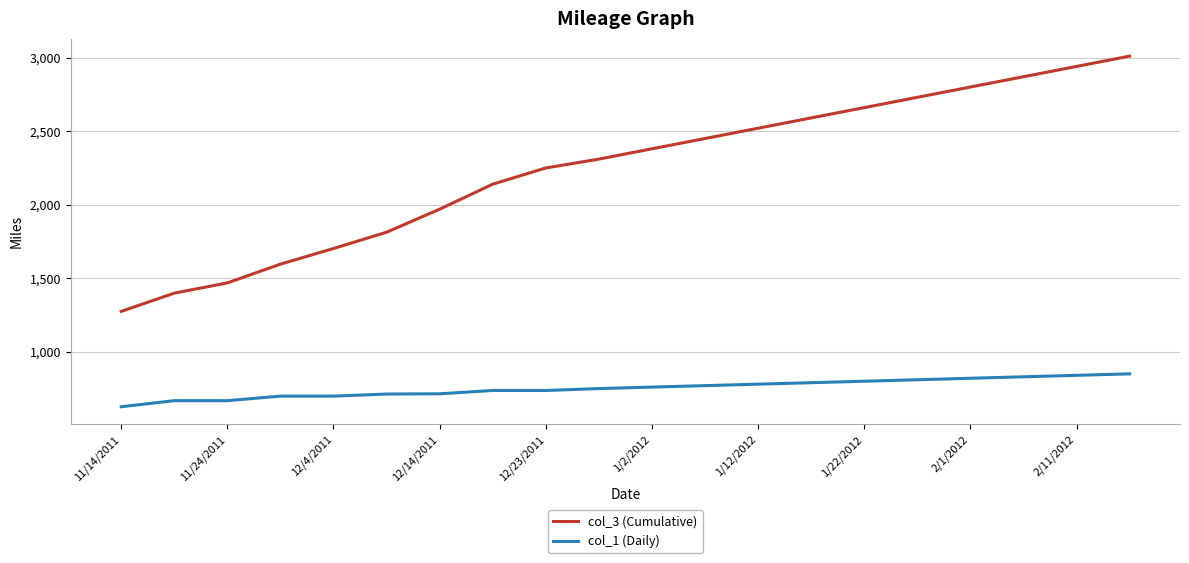

Which series has the largest range (max minus min)?

col_3 (Cumulative)